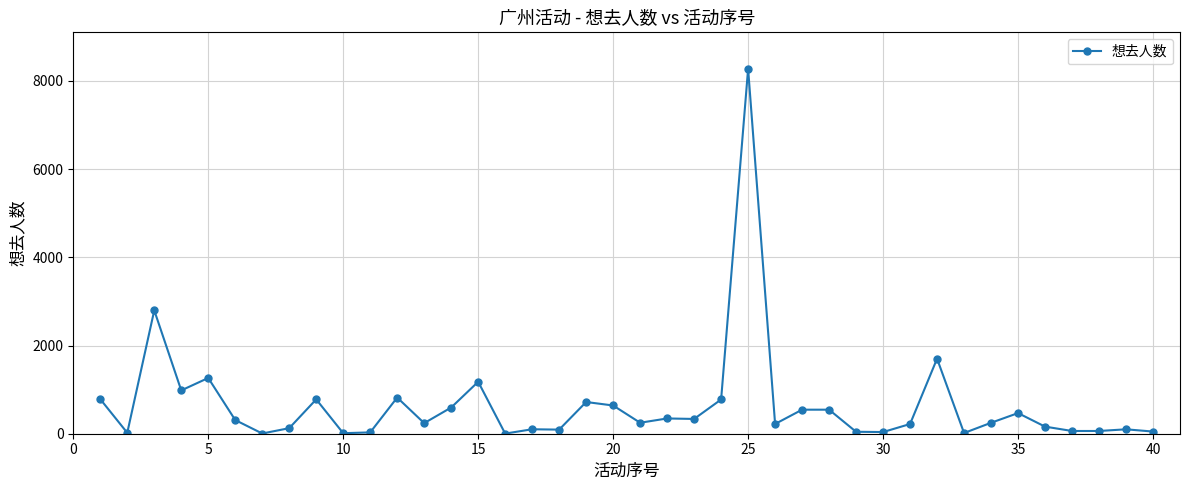

What is the difference between the maximum and minimum values?

8270